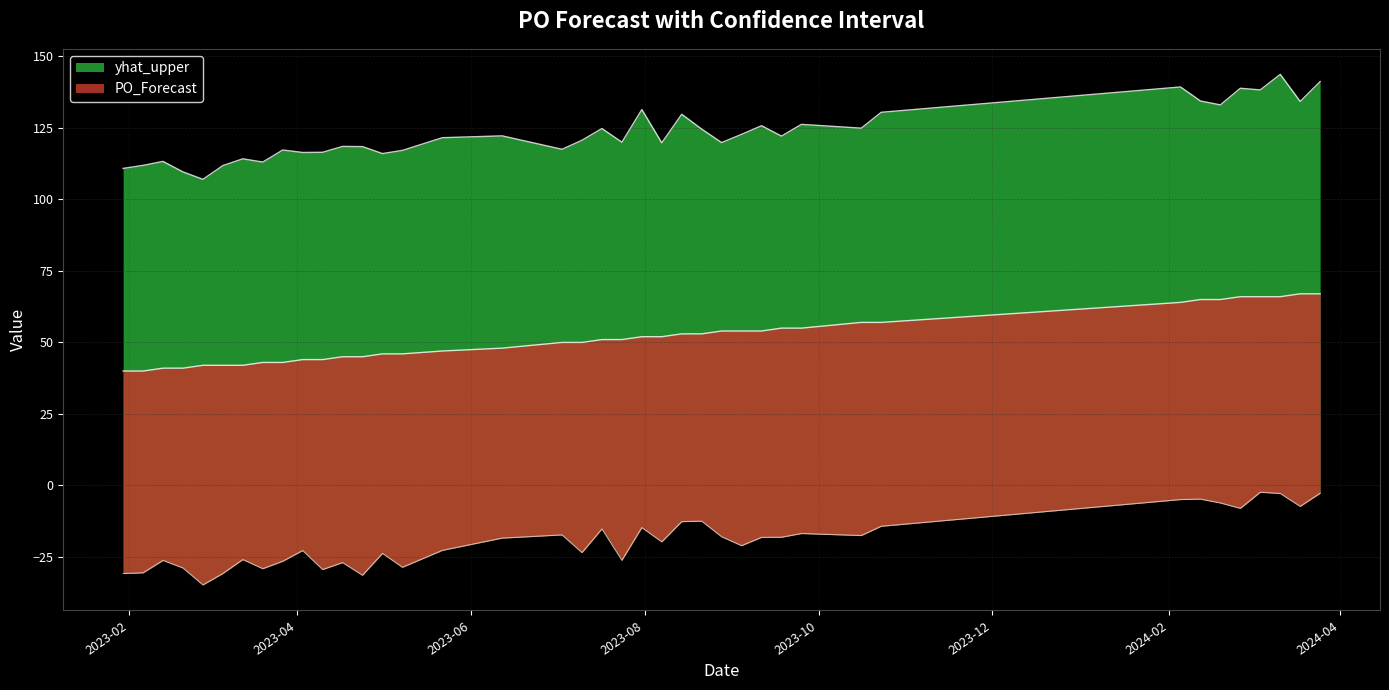

At which category is the sum across all series the highest?

2024-03-11